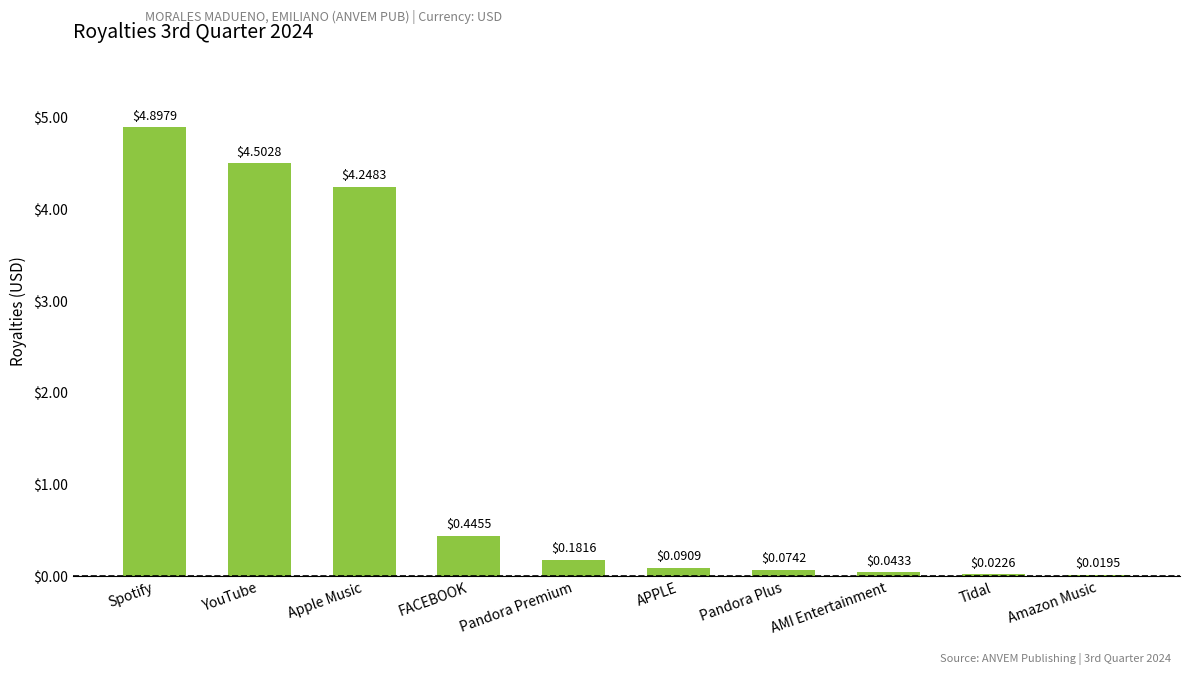

What is the difference between the second highest and second lowest values?

4.5